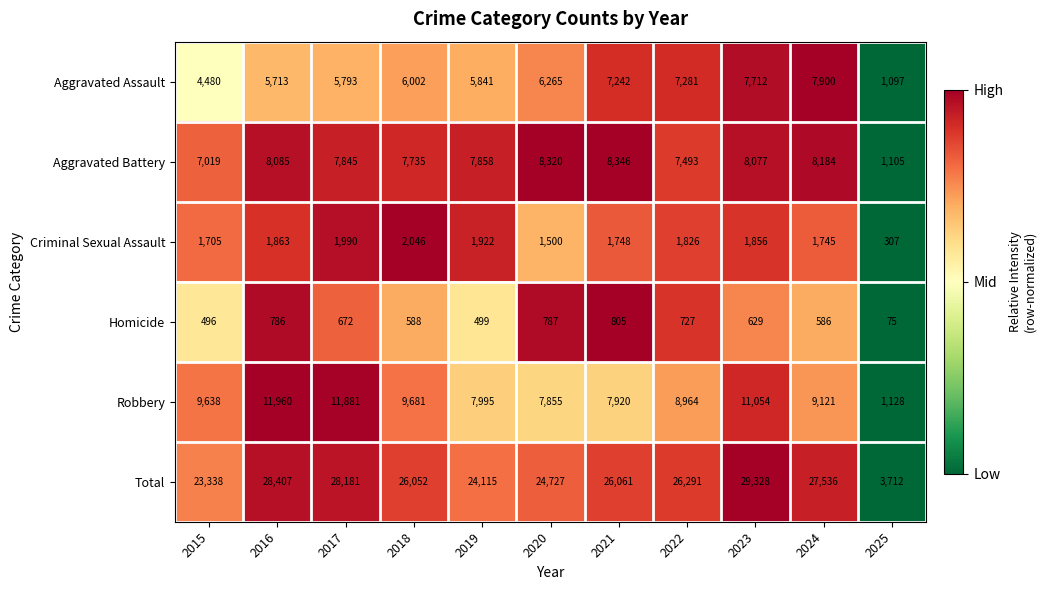

Which category has the lowest value in the Criminal Sexual Assault series?

2025